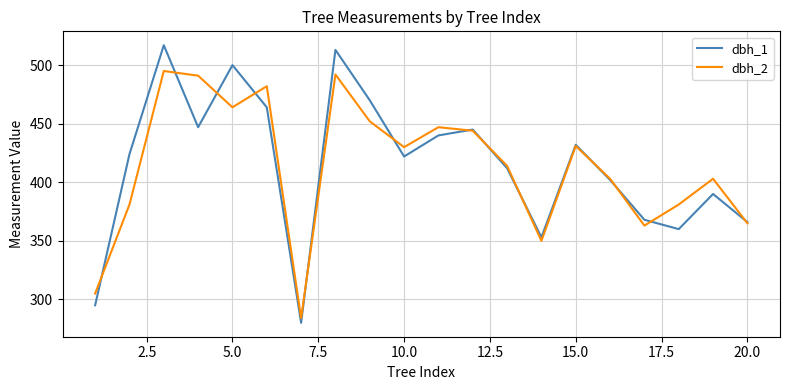

Which series has the largest range (max minus min)?

dbh_1